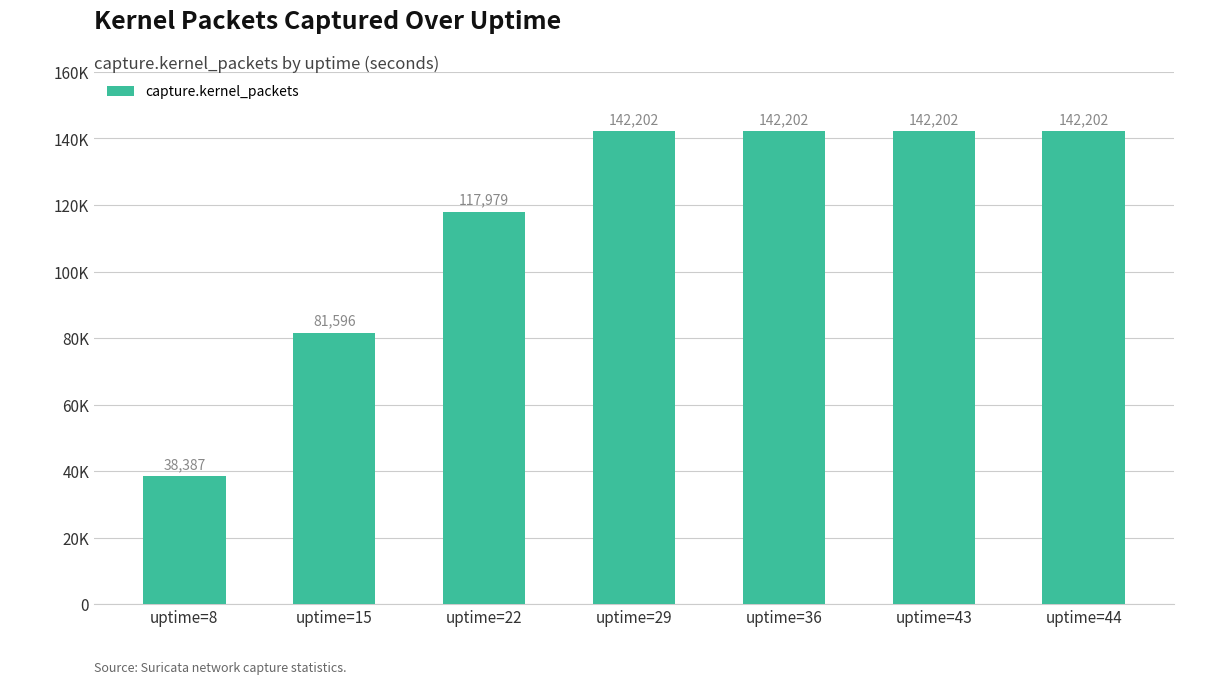

What is the smallest value displayed?

38387